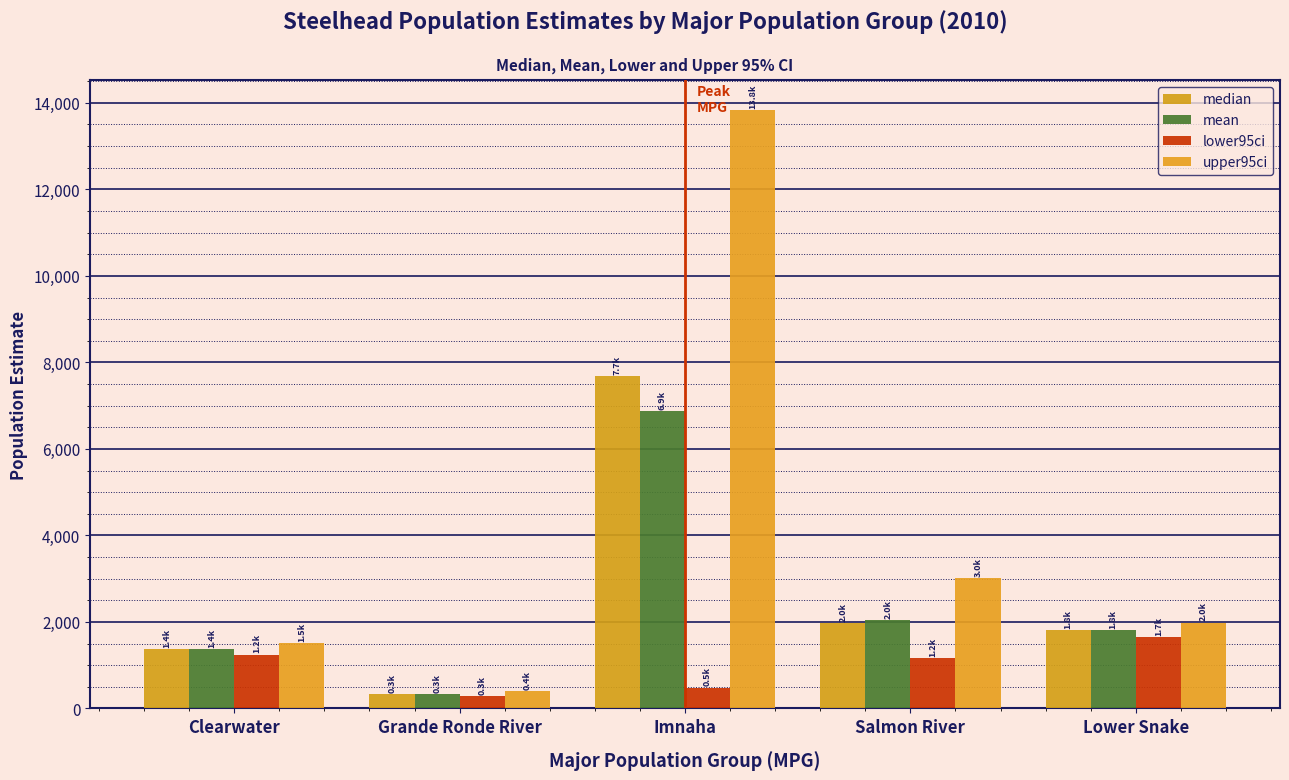

Which series changed the most between Clearwater and Grande Ronde River?

upper95ci